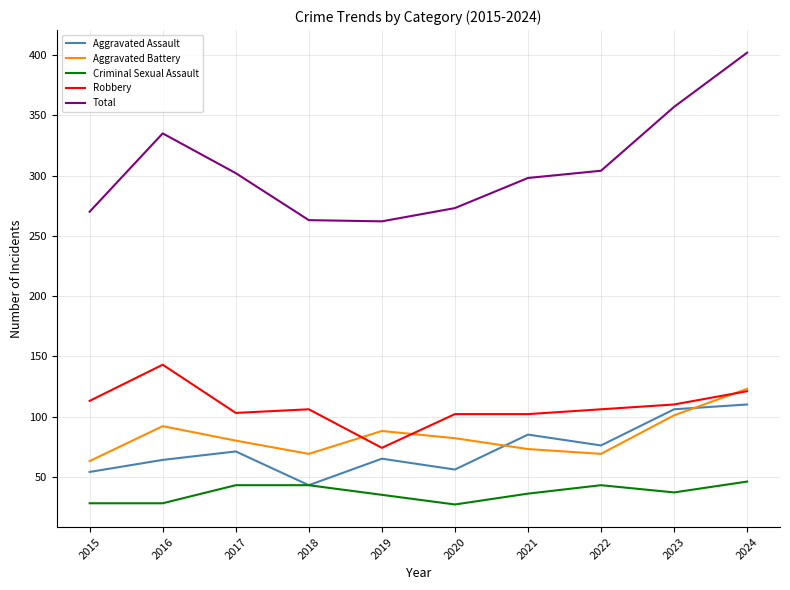

At which category does Robbery reach its first local peak?

2016